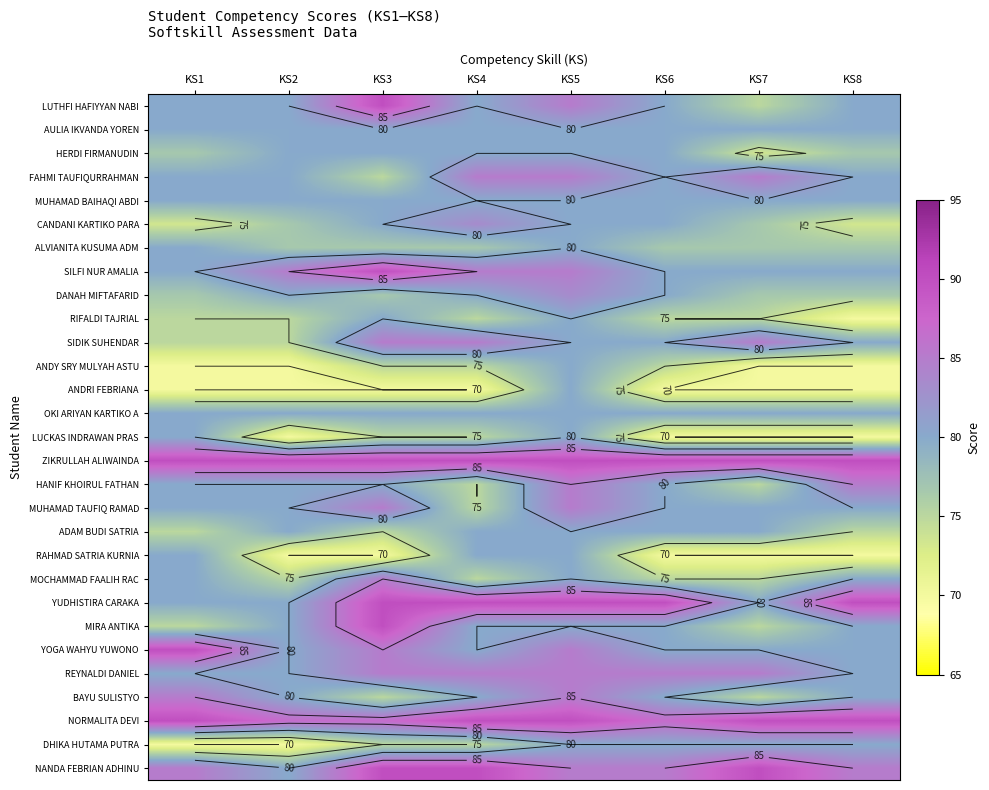

Which has a higher value, KS1 or KS8?

KS1